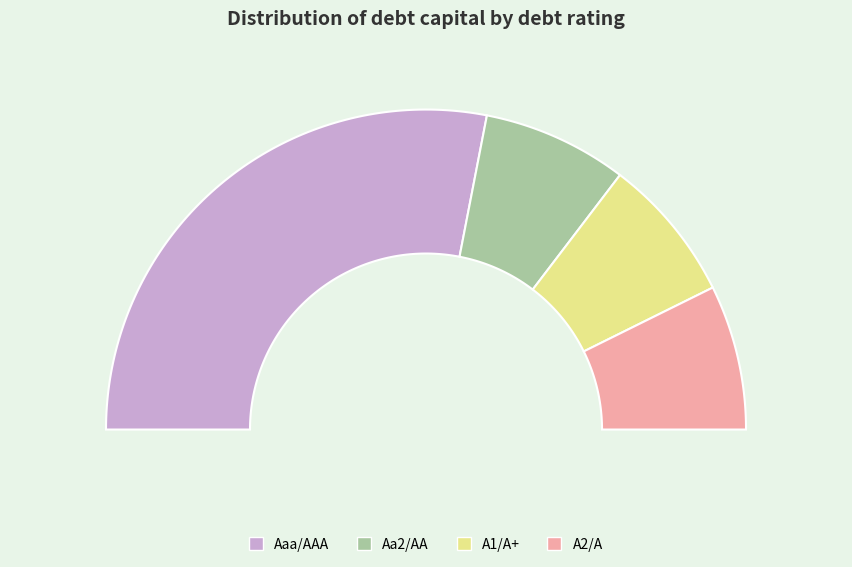

Rank the categories by value from lowest to highest.

Aa2/AA, A1/A+, A2/A, Aaa/AAA